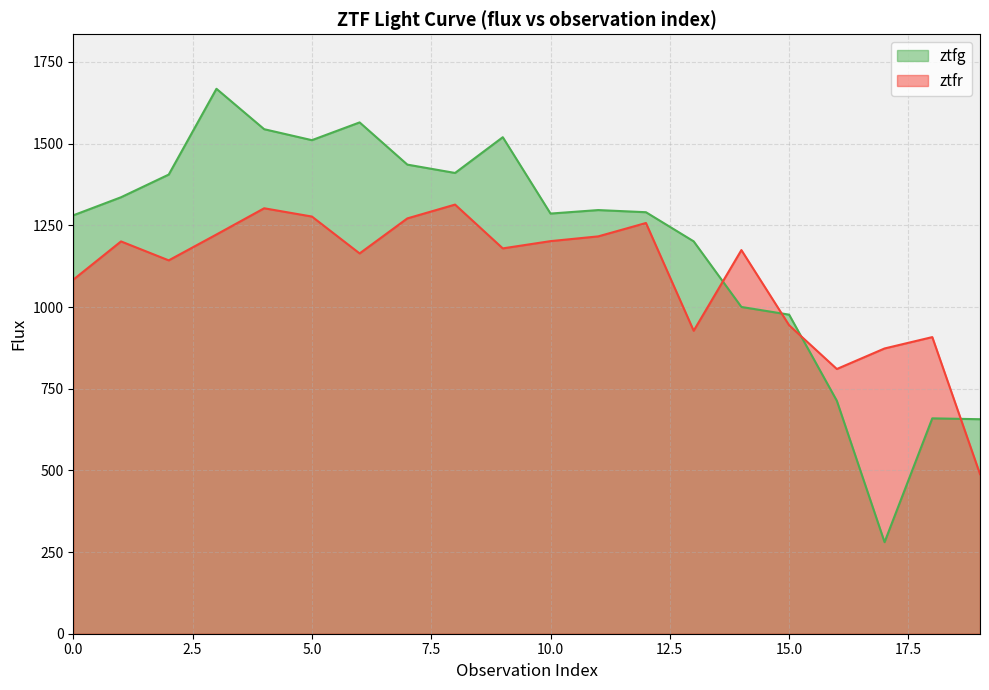

What is the value of the ztfr point at the 18th from the left?

873.1